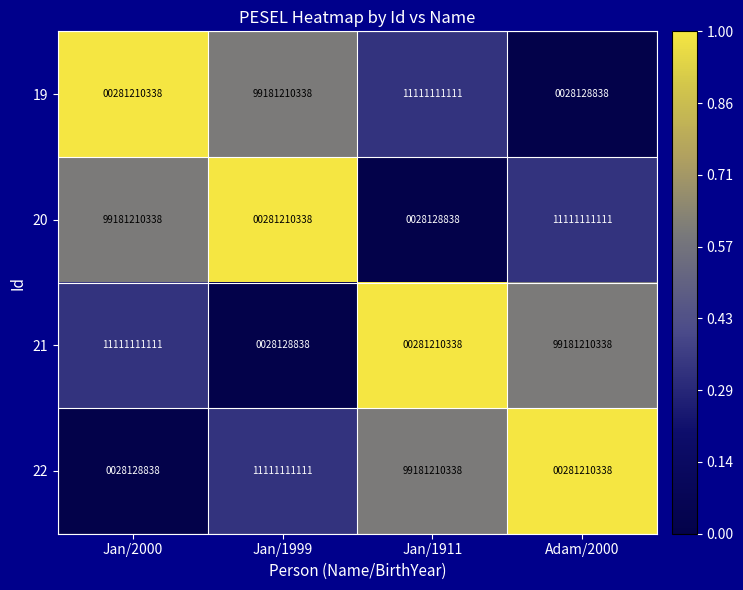

What is the spread (max minus min) of values at Jan/2000?

99153081500